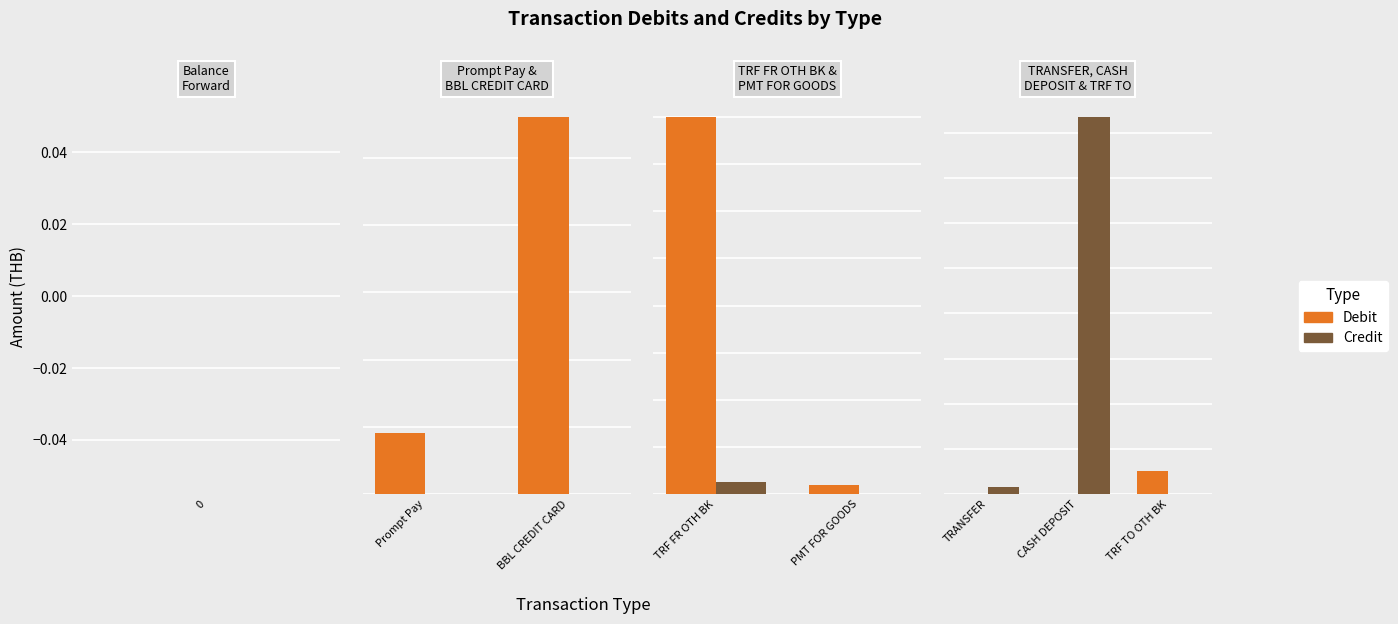

How many Debit values are between 0 and 10000?

3